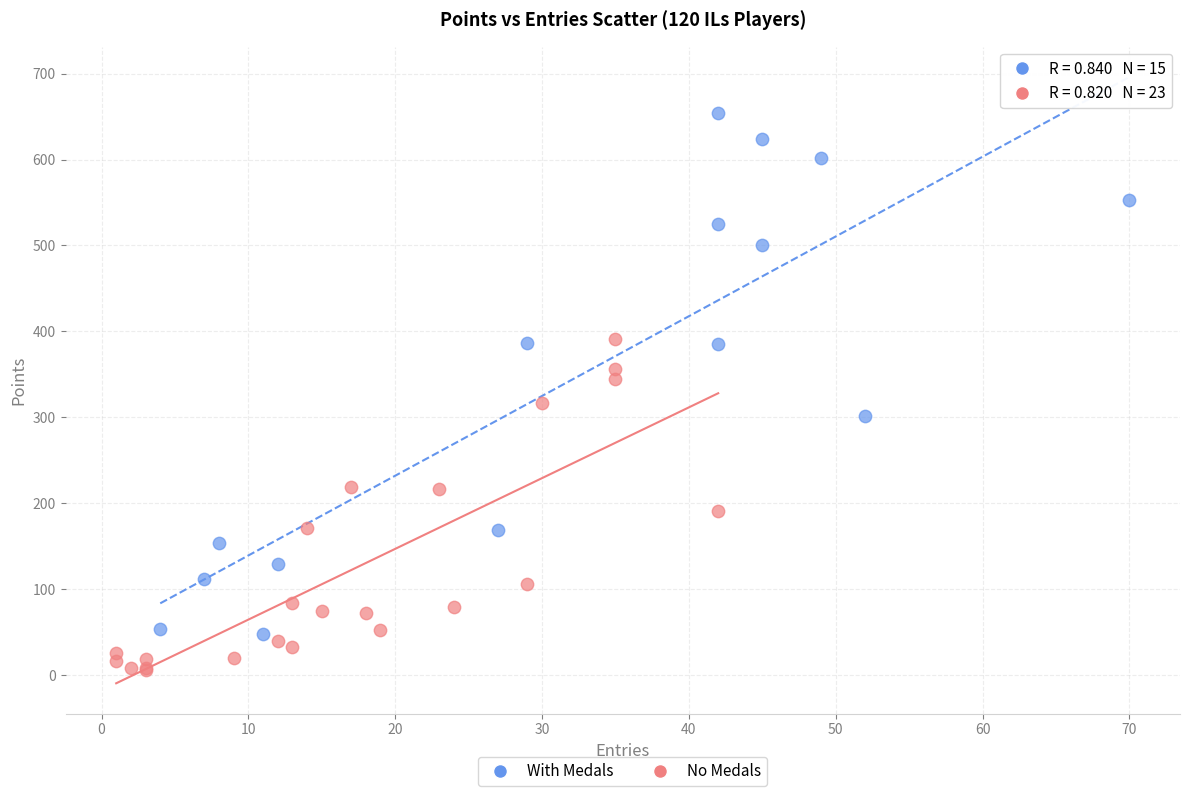

Which series has the largest Y range (max minus min)?

With Medals